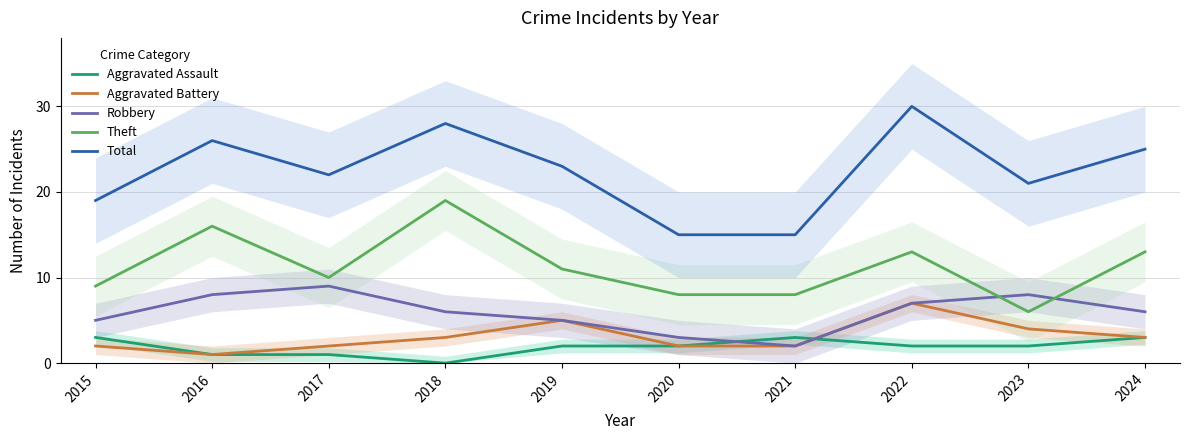

What is the lowest value of the Theft series?

6